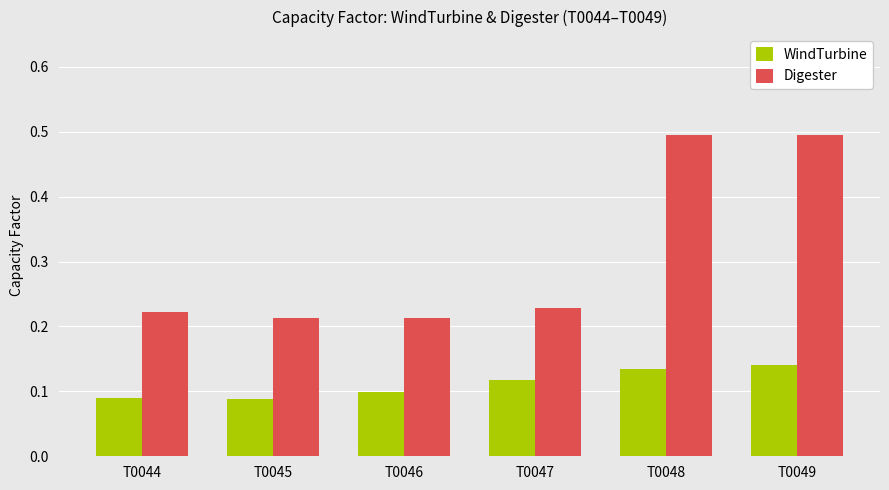

What is the value of the Digester bar at the 6th from the left?

0.5